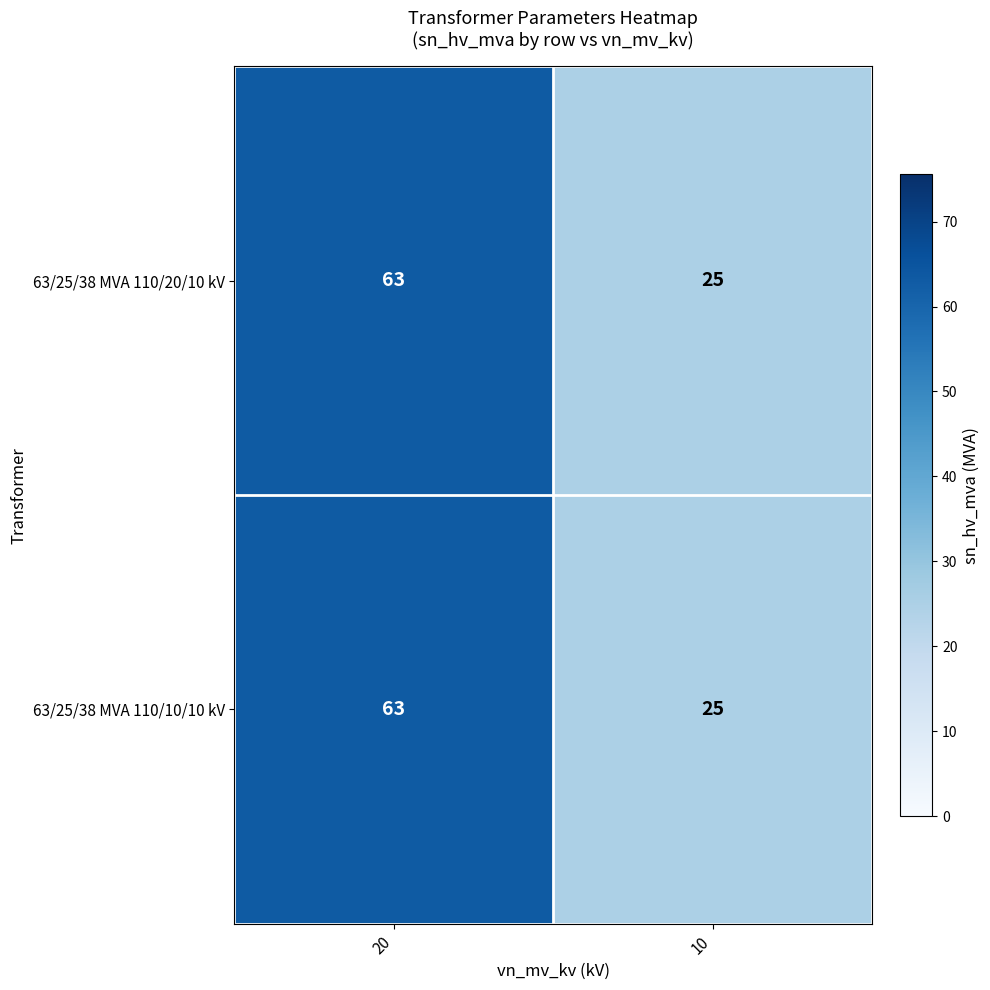

Reading left to right, list all the values displayed in this chart.

63/25/38 MVA 110/20/10 kV: 63	25
63/25/38 MVA 110/10/10 kV: 63	25